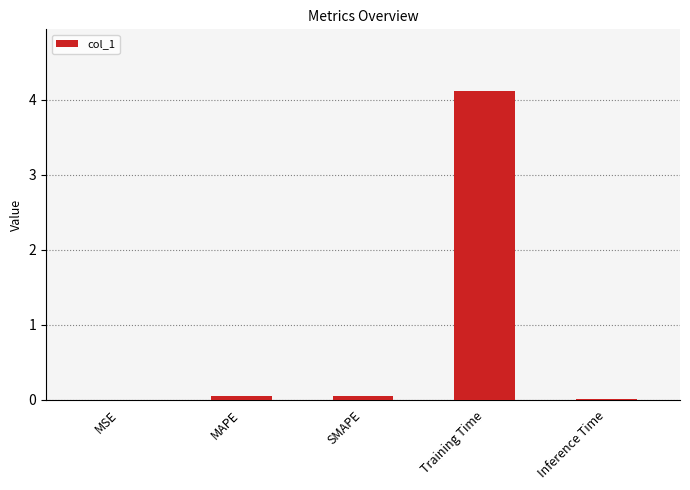

The value at MSE is 0.0. True or false?

True